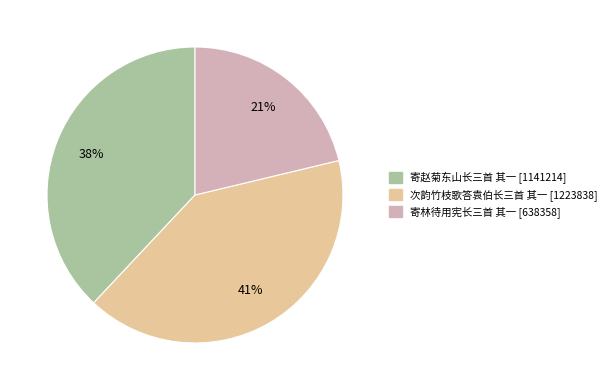

Which slice is the smallest?

寄林待用宪长三首 其一